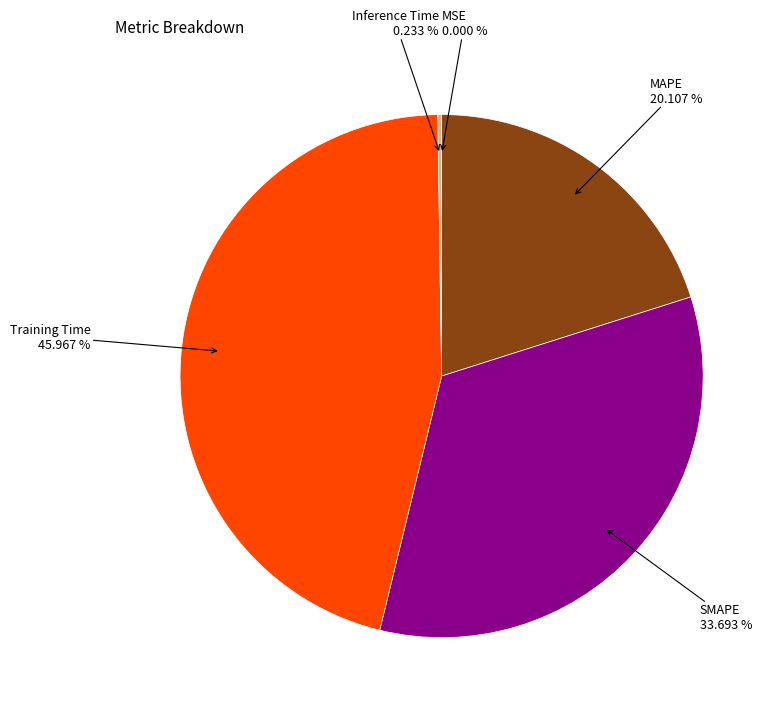

Count the number of slices in the pie.

5